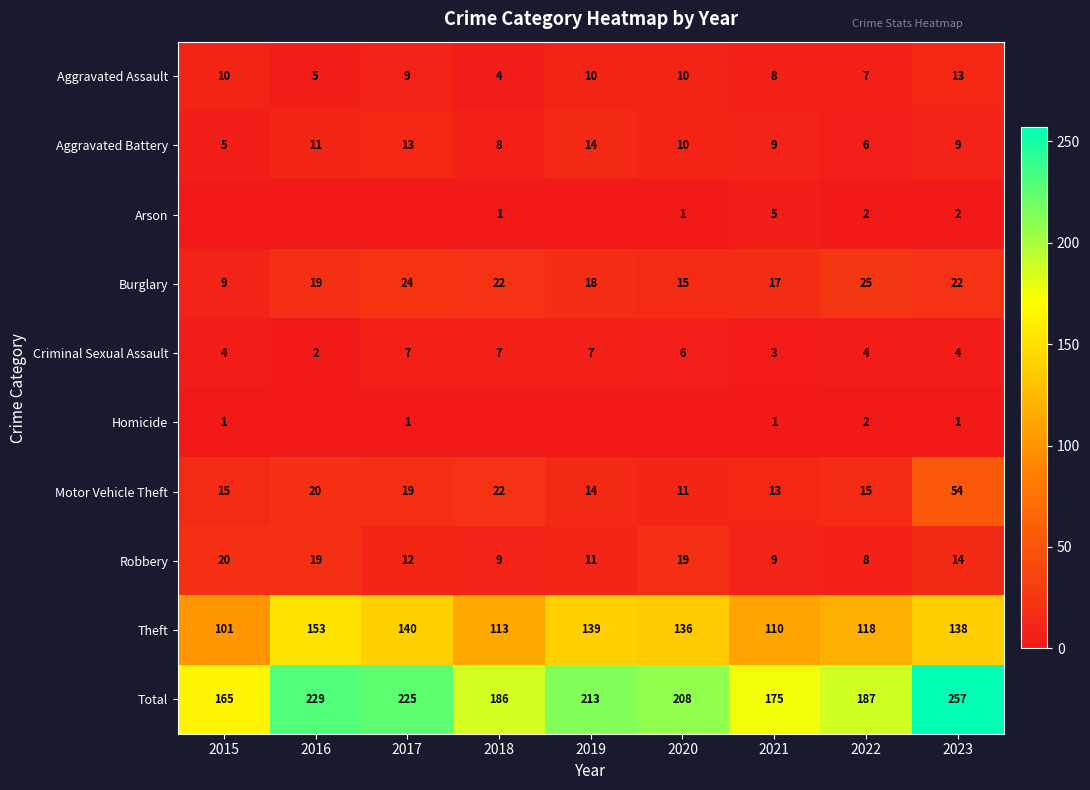

What is the greatest value displayed?

257